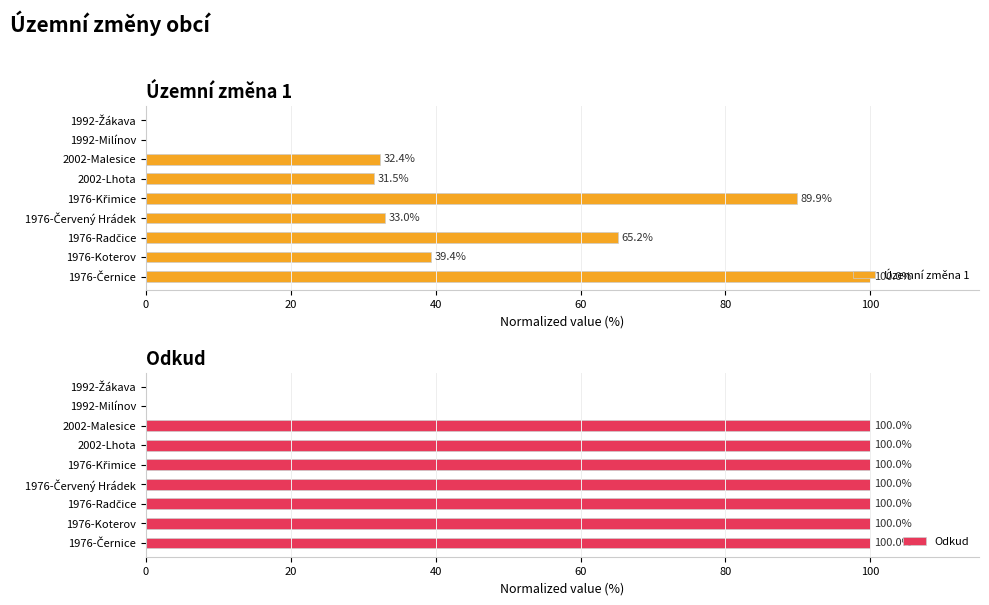

List the series in order of their peak value, highest first.

Územní změna 1, Odkud